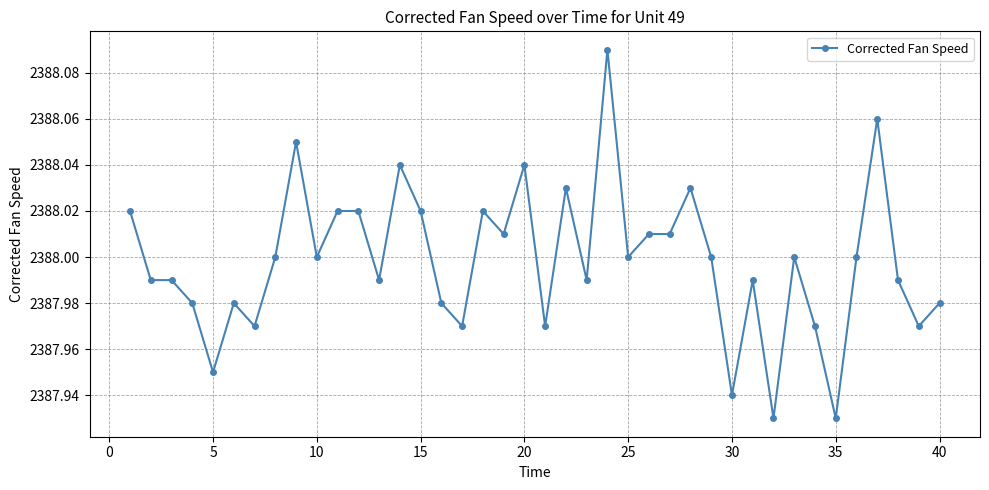

True or false: the data has more than 0 interior local peaks.

True